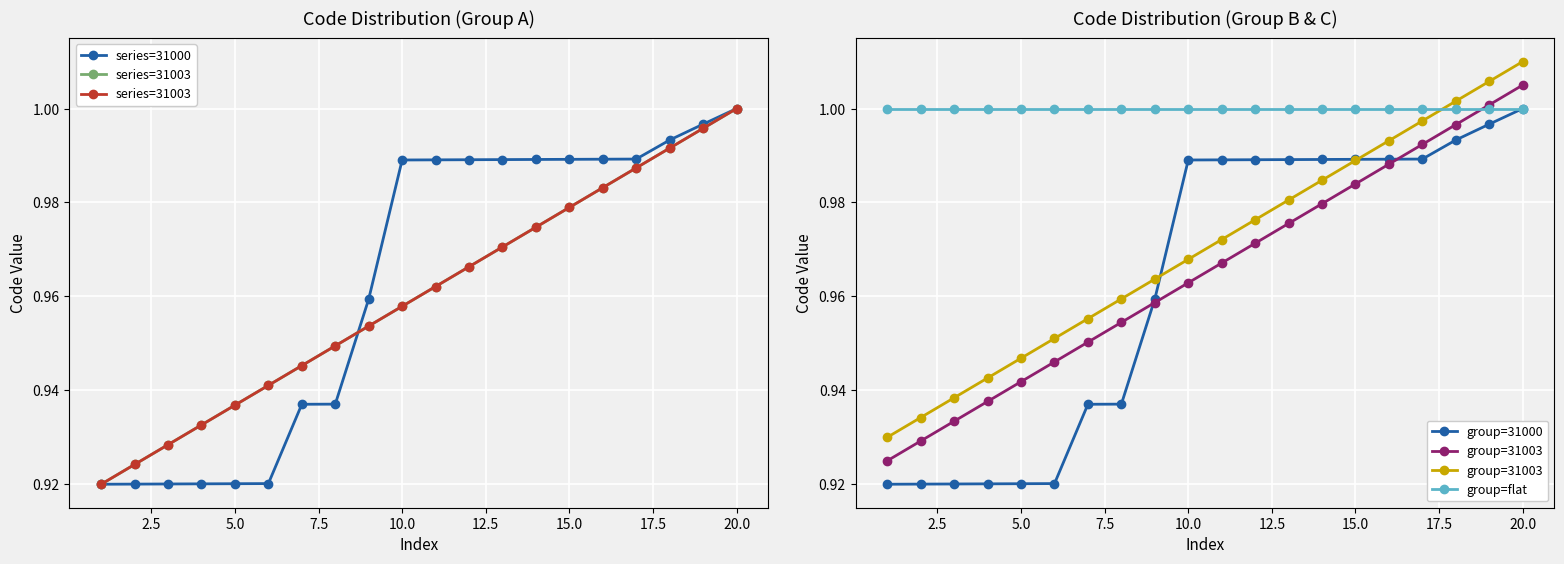

Which category has the highest value in the group=31000 series?

20.0